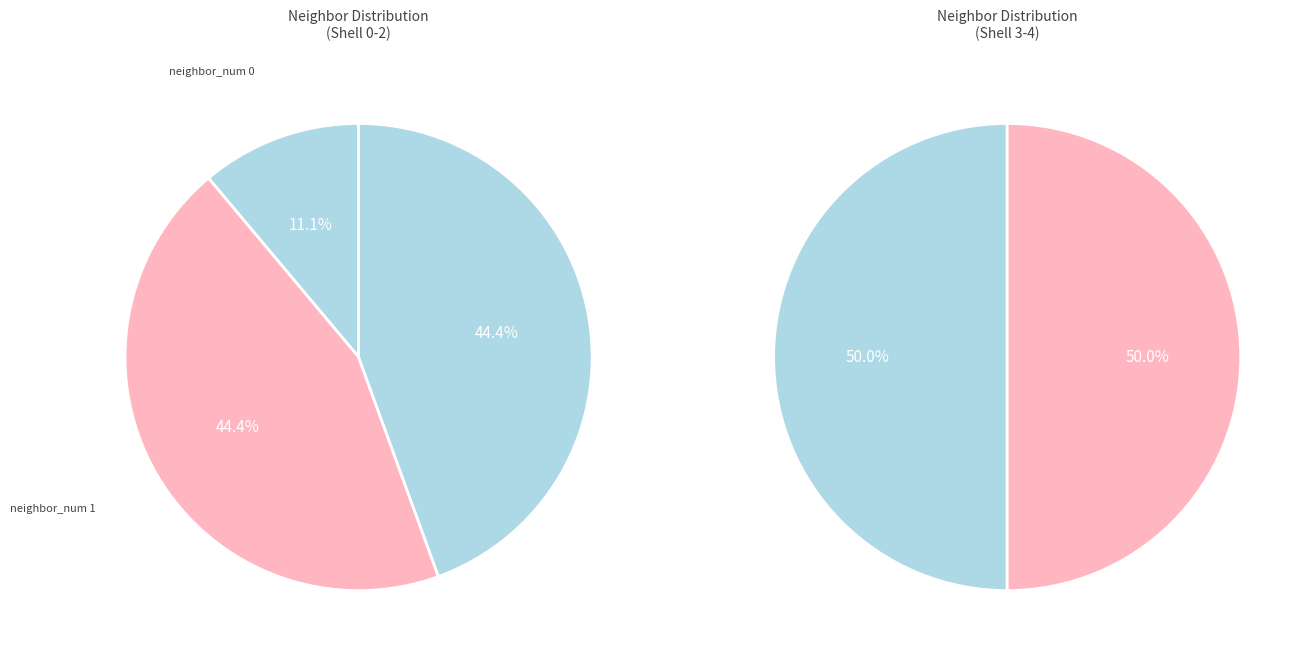

Do 3 and 0 together represent more than half of the pie?

No